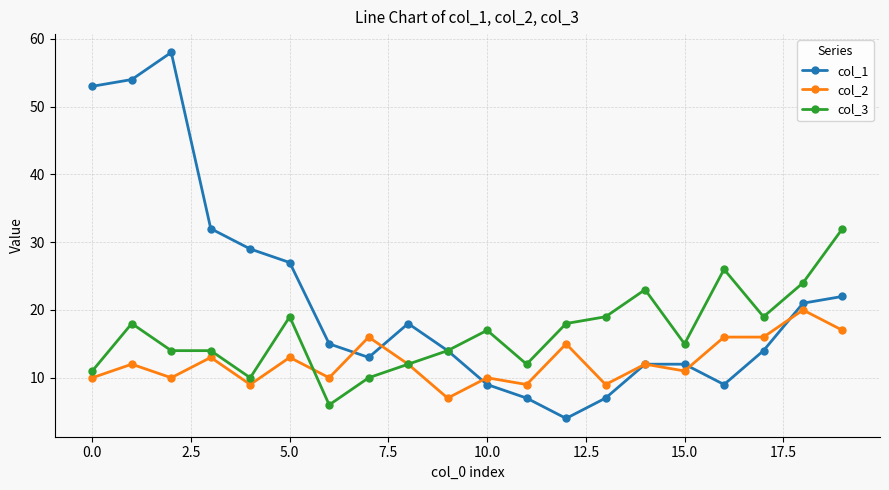

How many values in the col_3 series are below 17?

10